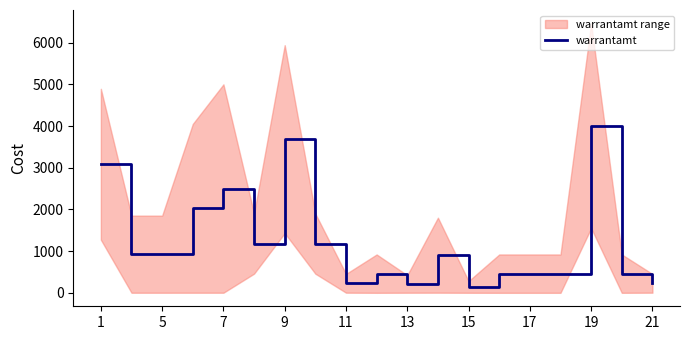

Read the value at 1.

3083.2